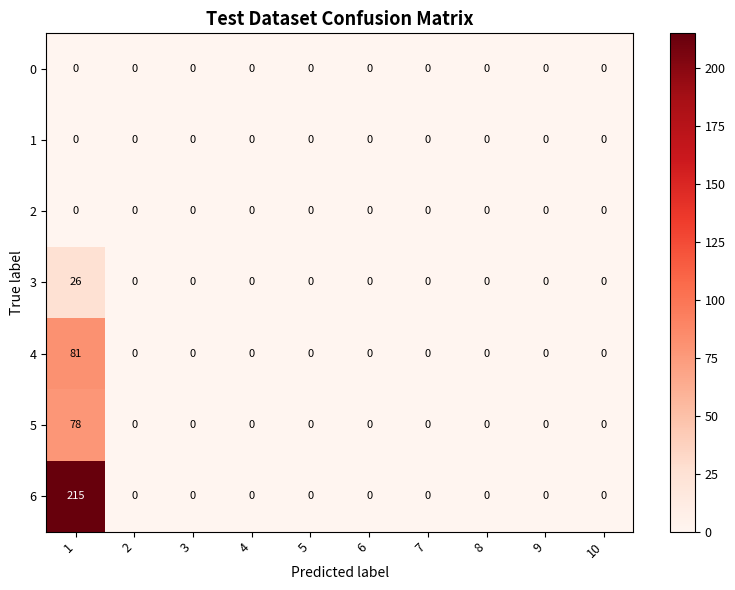

True or false: 3 has a value of -18 at 7.

False